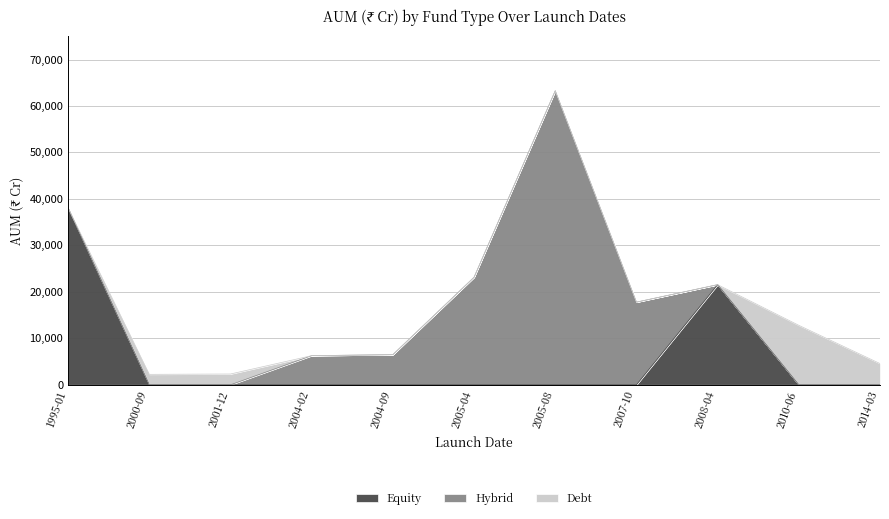

At 2014-03, list the series in order from smallest to largest.

Equity, Hybrid, Debt